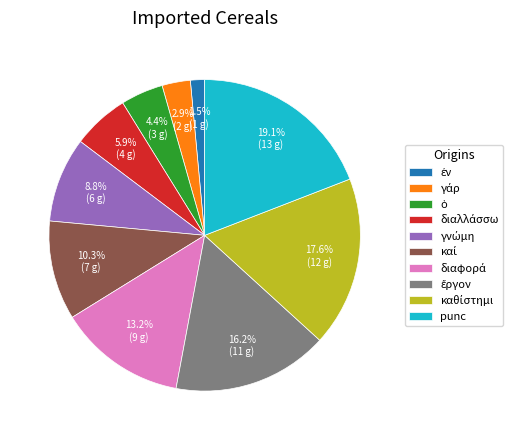

How much of the chart is everything except punc?

80.9%